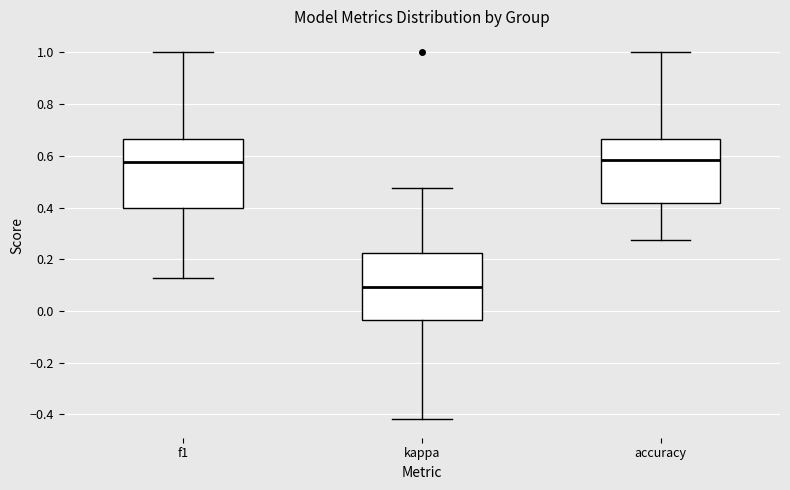

Which box has the lowest median line?

kappa